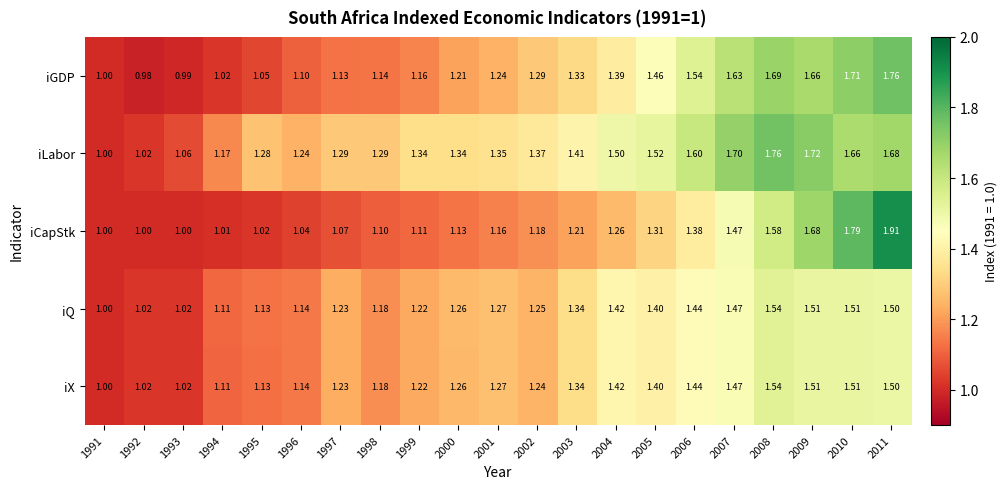

Is the value of iCapStk at 2001 greater than the value of iLabor at 1991?

Yes